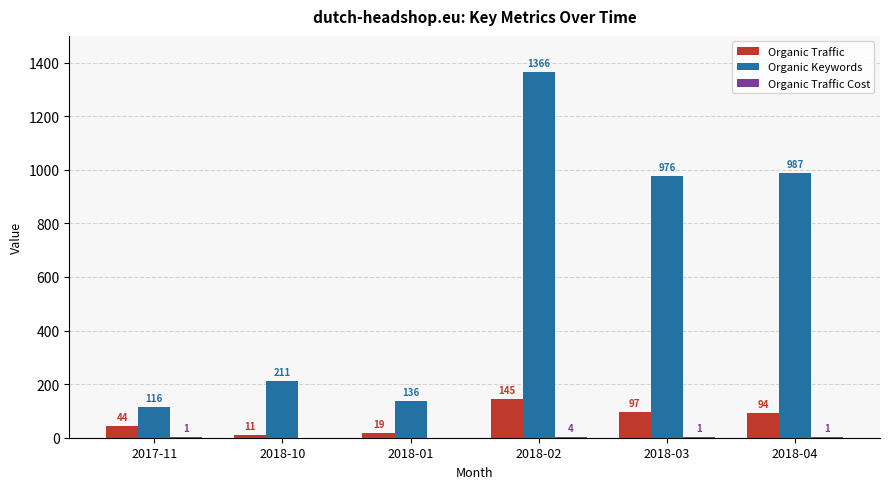

Which label corresponds to the largest value in the chart?

2018-02